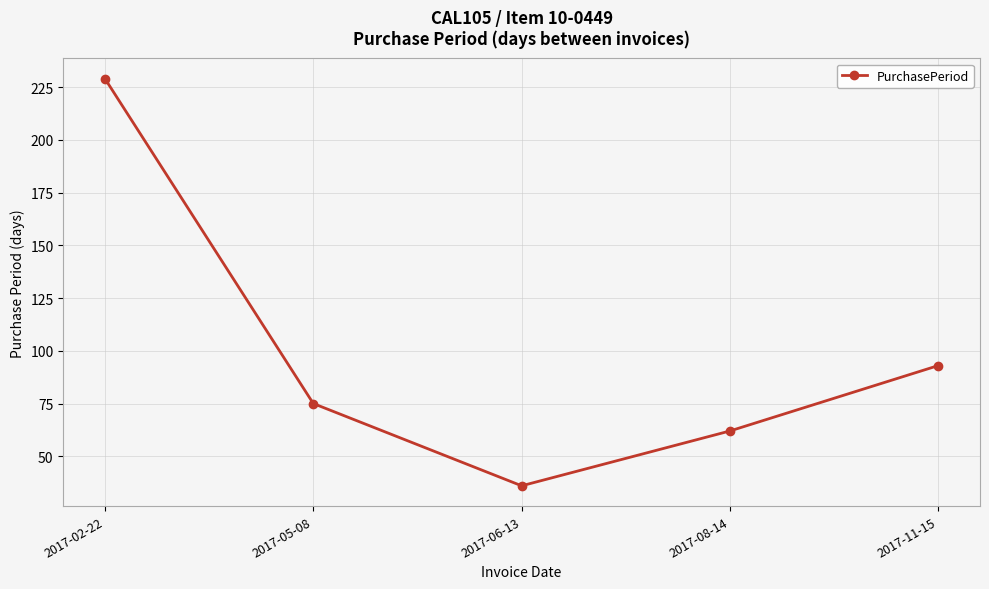

How many data points are less than 75?

2